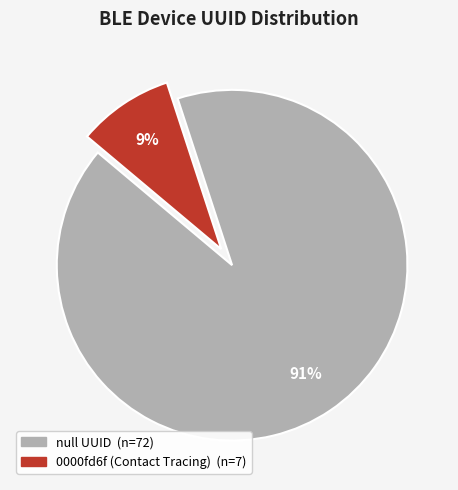

Is there a majority slice in this chart?

Yes